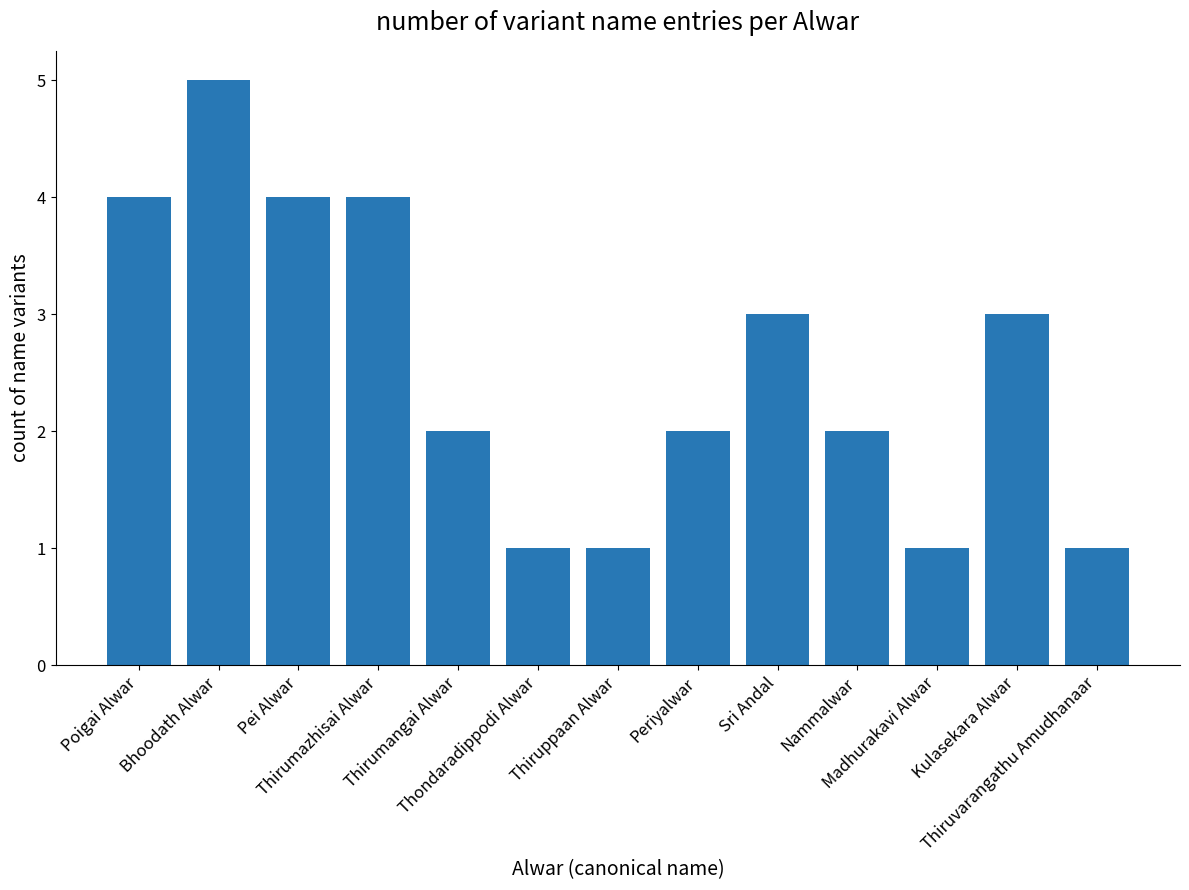

What is the value of the 7th bar from the left?

1